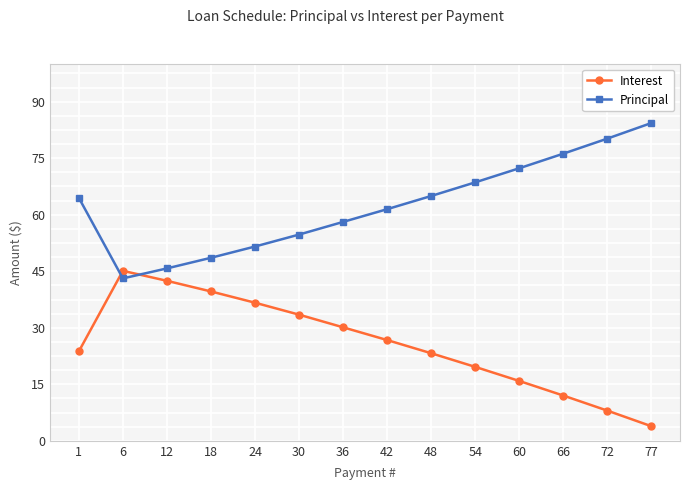

What is the minimum value shown in the chart?

3.9